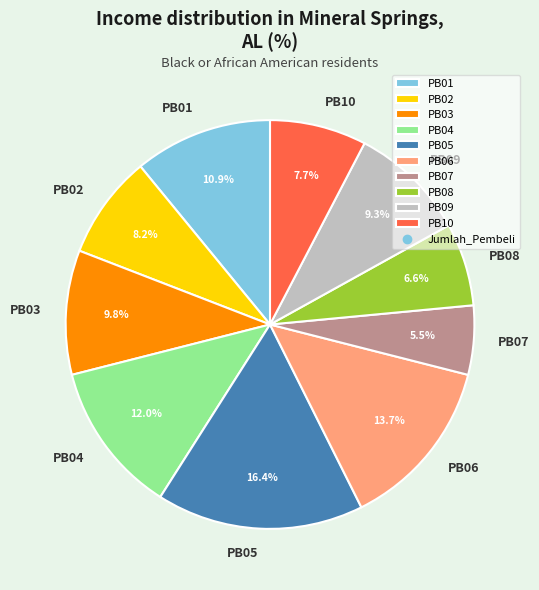

Count the number of slices in the pie.

10